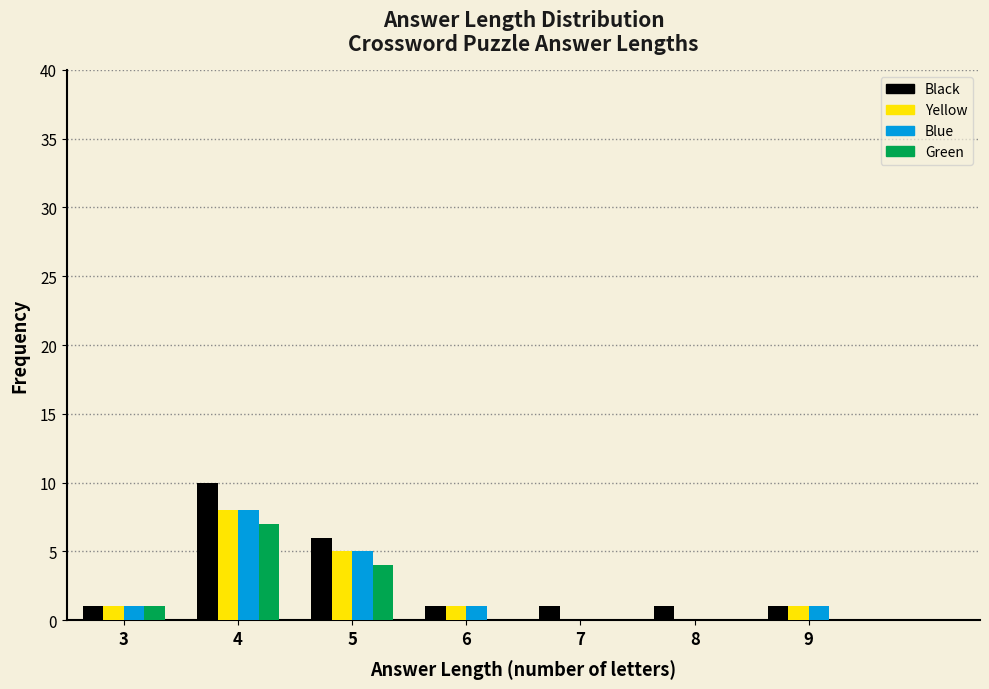

Reading left to right, extract all data points from this chart.

Black: 3=1	4=10	5=6	6=1	7=1	8=1	9=1
Yellow: 3=1	4=8	5=5	6=1	7=0	8=0	9=1
Blue: 3=1	4=8	5=5	6=1	7=0	8=0	9=1
Green: 3=1	4=7	5=4	6=0	7=0	8=0	9=0